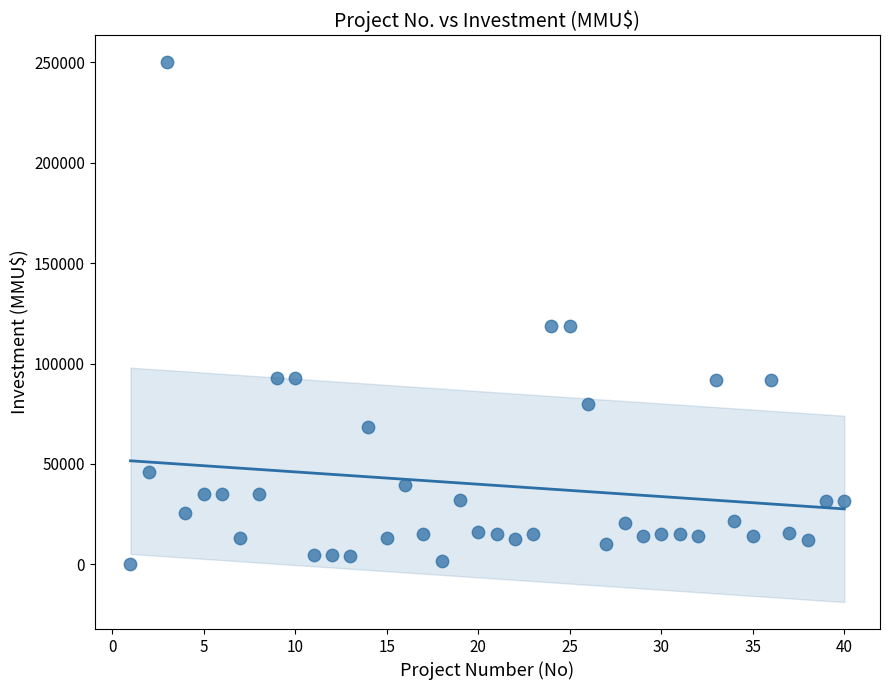

What is the range of X values (max minus min)?

39